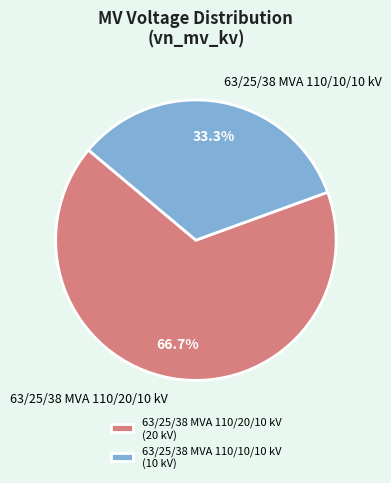

What is the ratio of the value at 63/25/38 MVA 110/20/10 kV to the value at 63/25/38 MVA 110/10/10 kV?

2.0